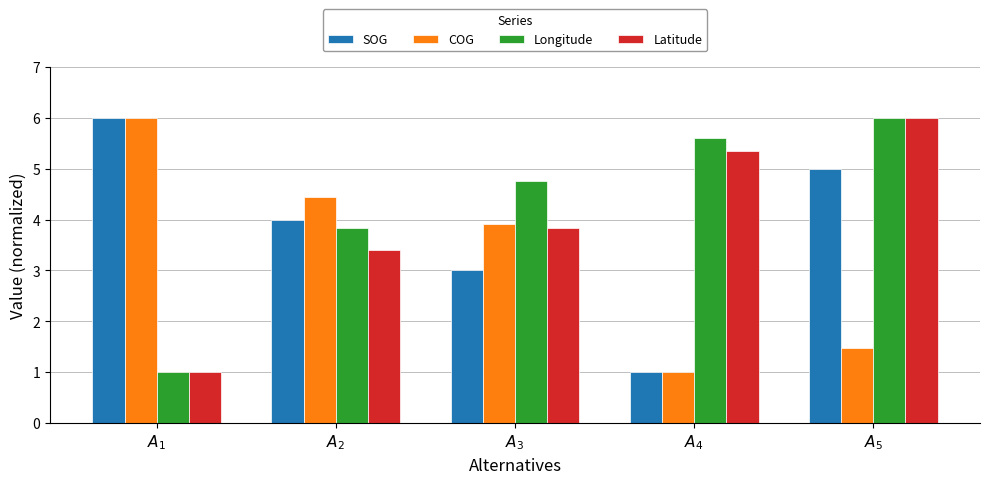

At which label is SOG closest to 3?

$A_{3}$